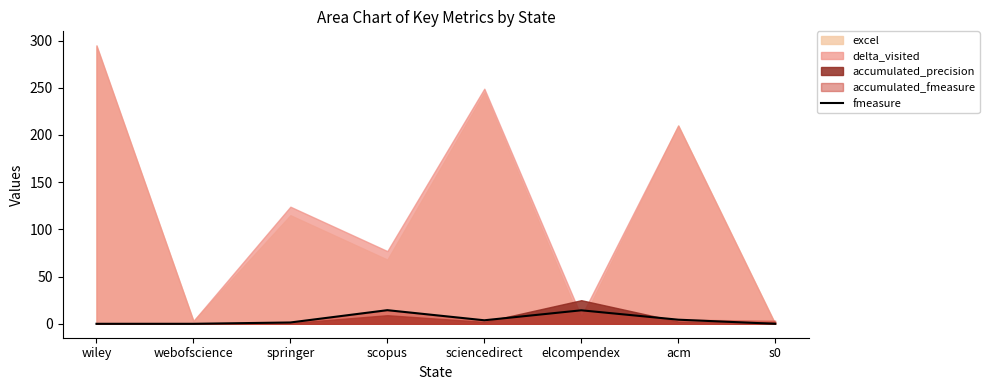

What is the label of the 2nd point from the right?

acm